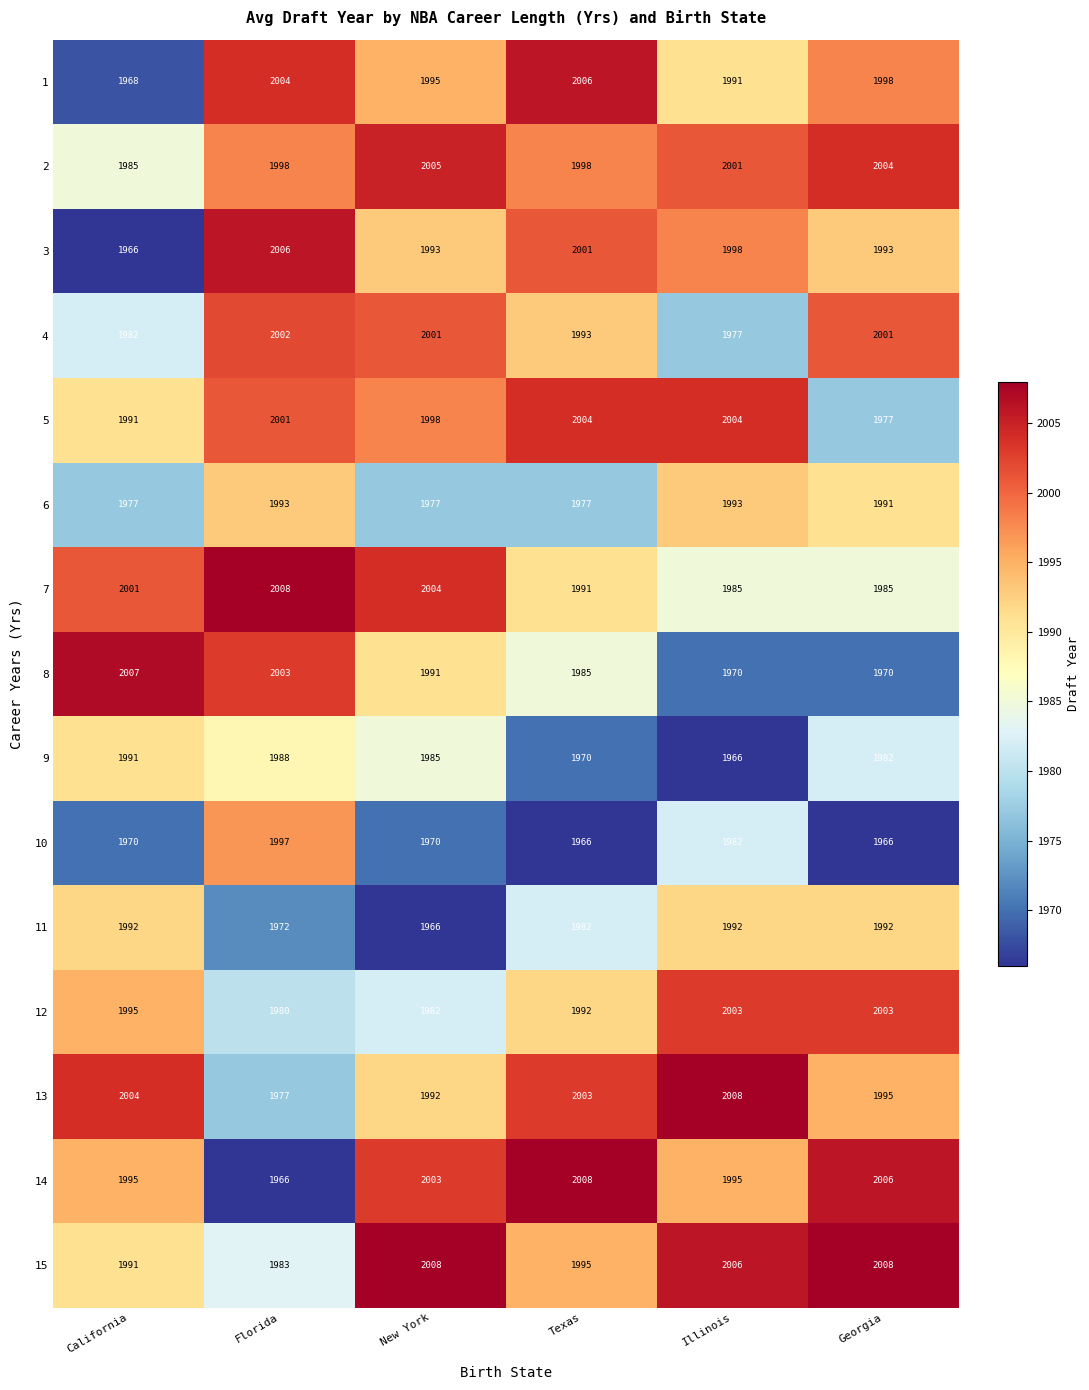

What is the highest value of the 12 series?

2003